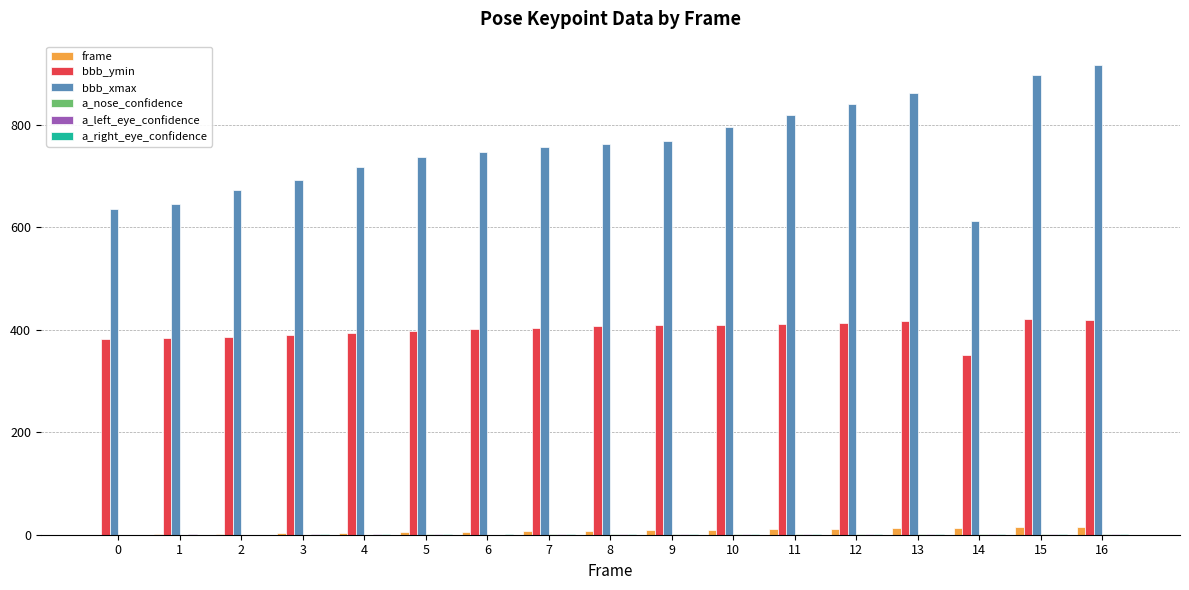

Which series changed the most between 2 and 13?

bbb_xmax